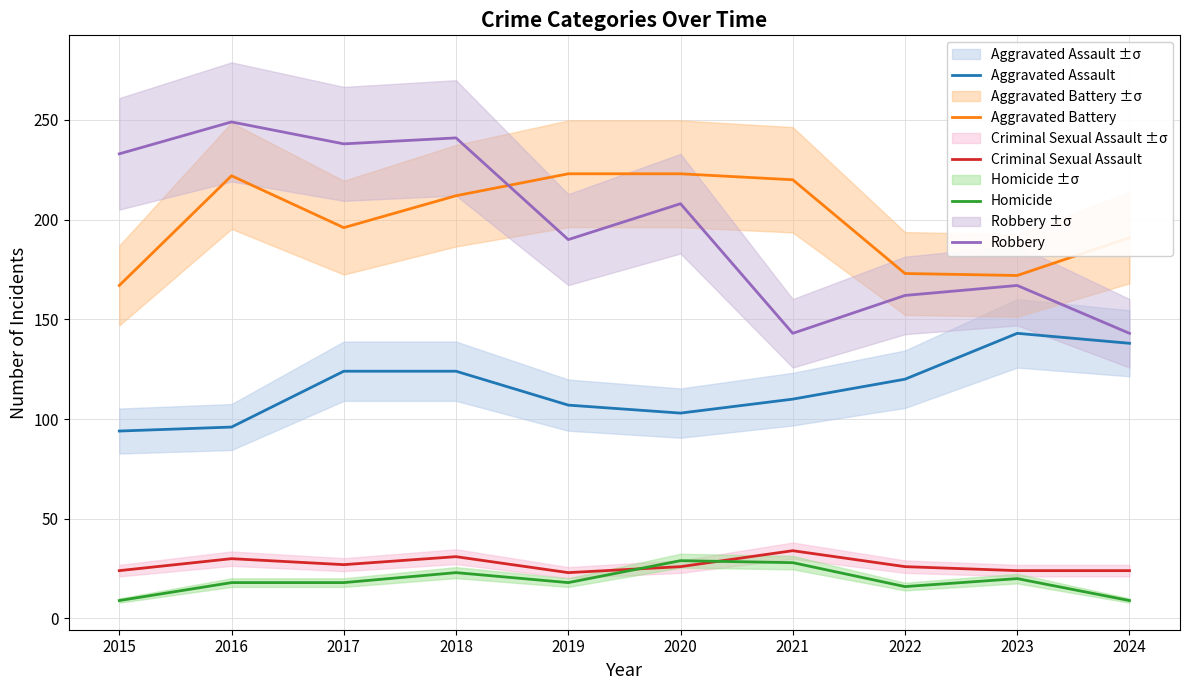

True or false: Aggravated Battery has more than 1 points higher than both neighbors.

False